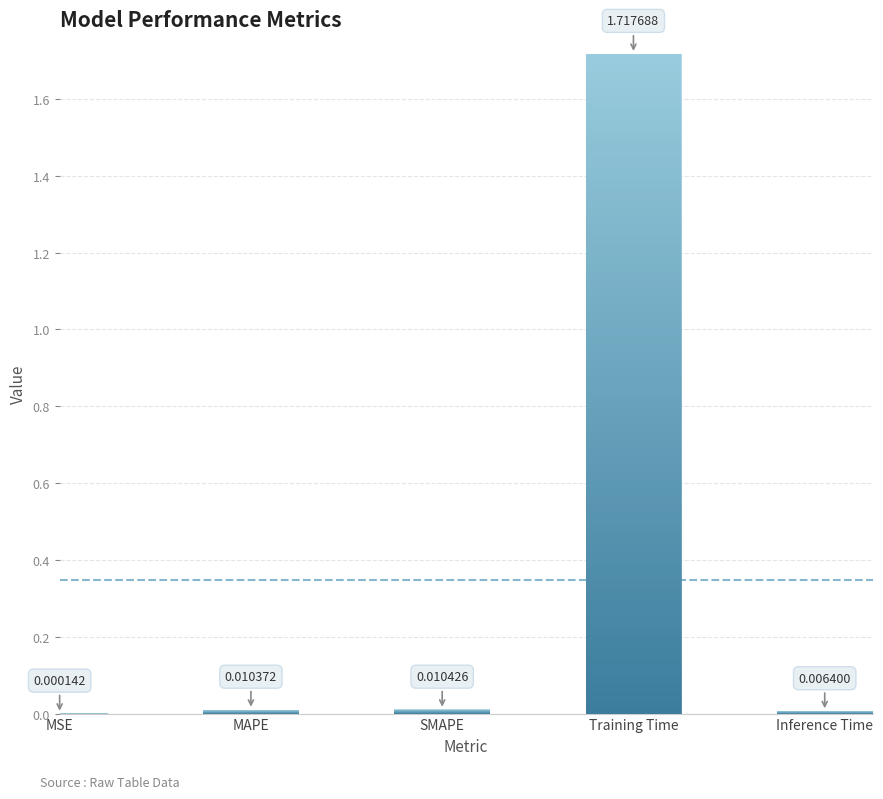

Between MAPE and SMAPE, which is larger?

SMAPE